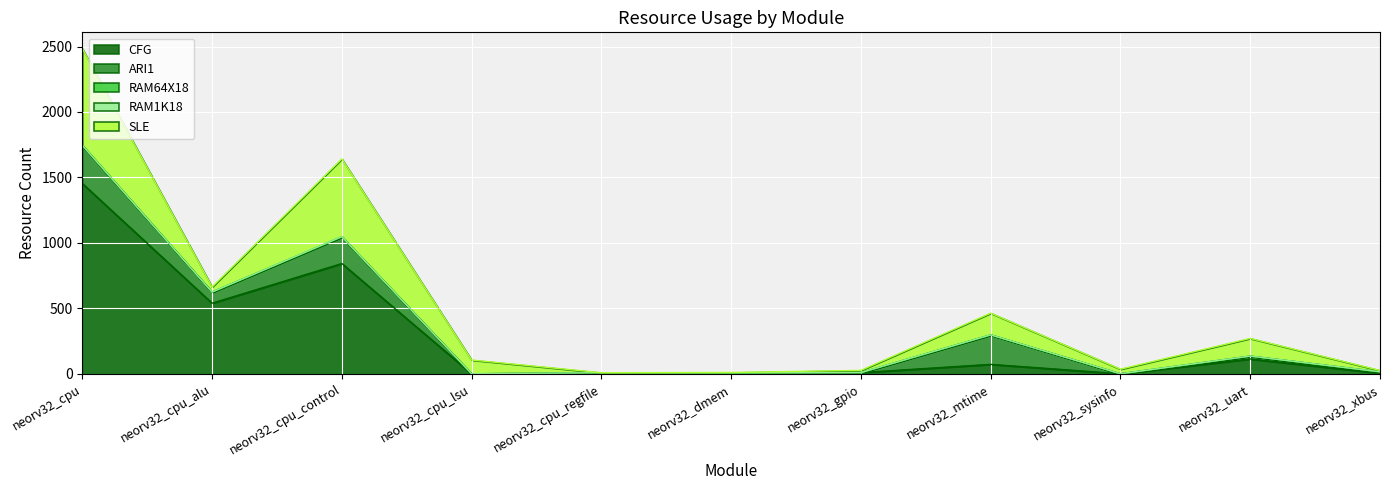

How many positive values does the SLE series have?

10